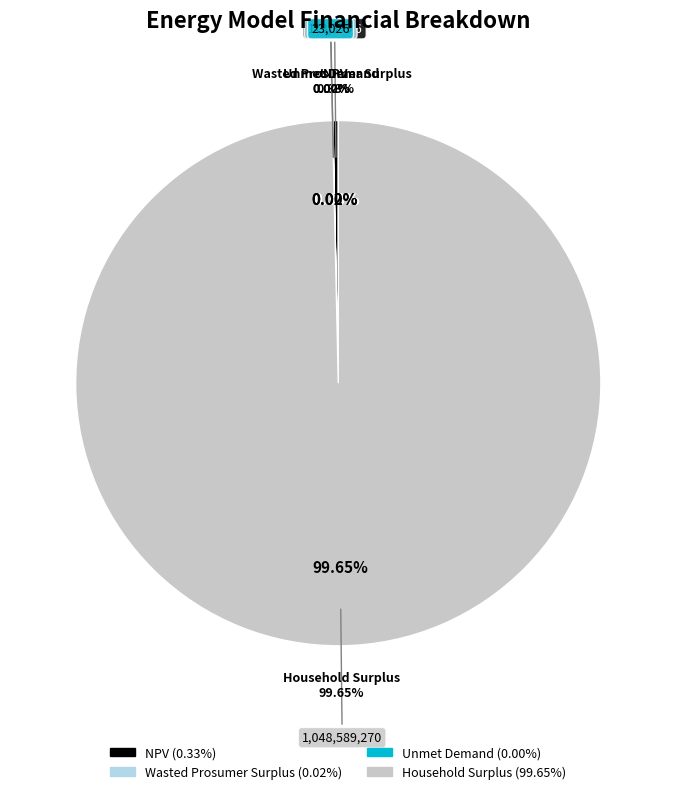

Is the sum of Household Surplus and NPV greater than half?

Yes